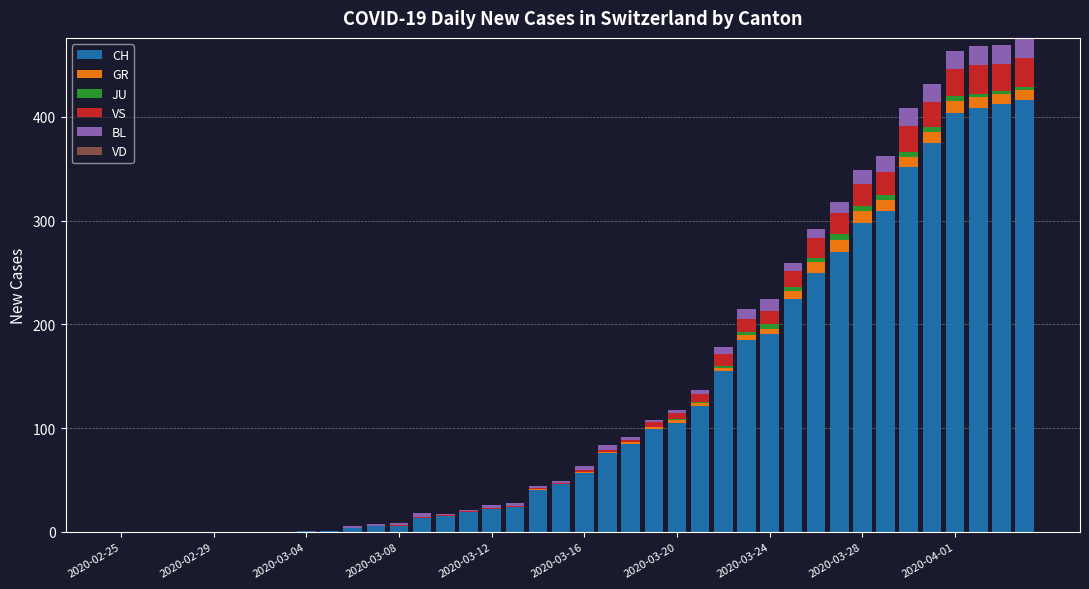

What is the maximum value for CH?

416